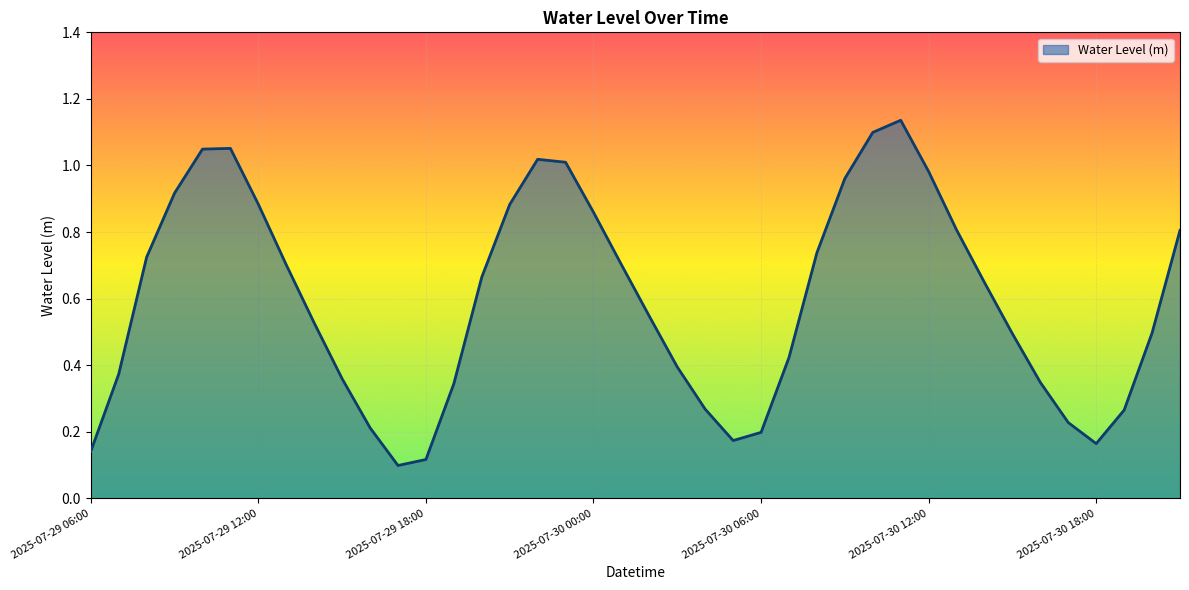

What is the sum of all values?

23.8